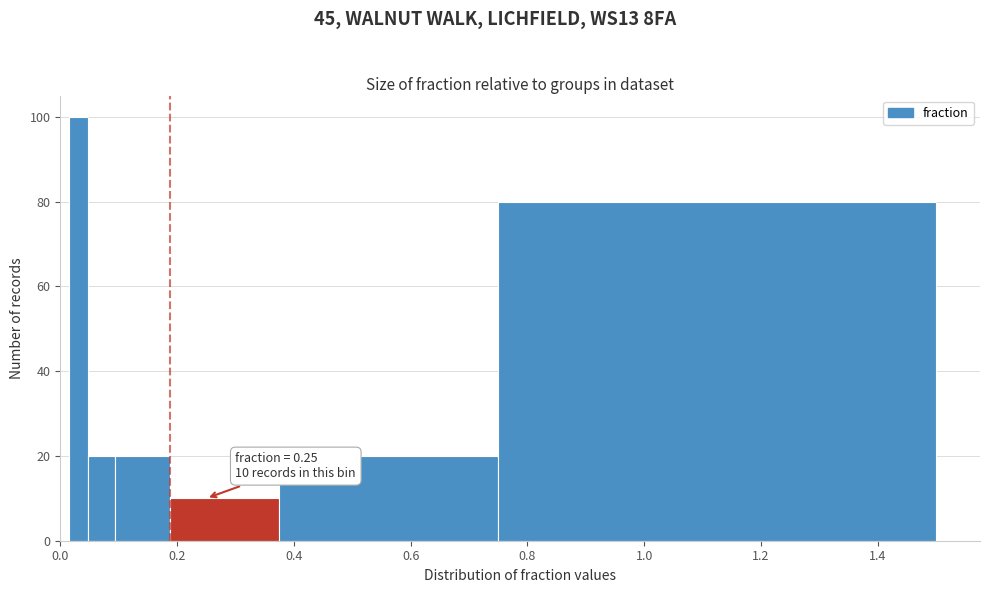

Around what value on the x-axis is the tallest bar? Give the approximate position of its centre, as read against the axis.

0.04